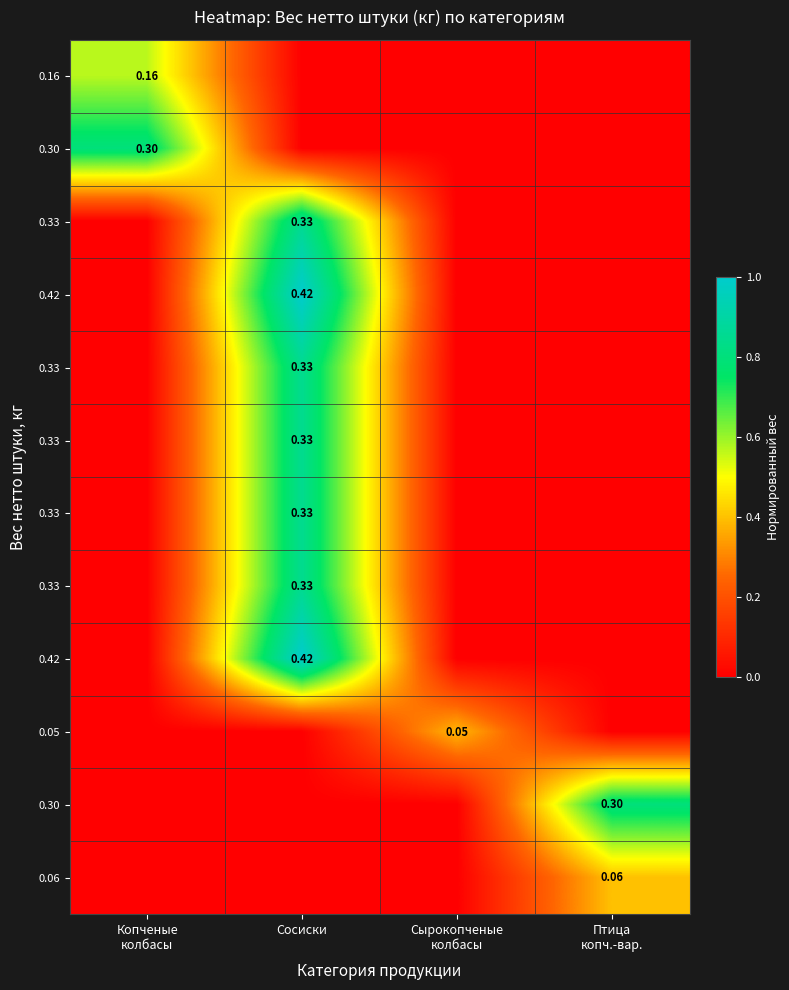

What is the difference between the highest and lowest values at Птица
копч.-вар.?

0.8